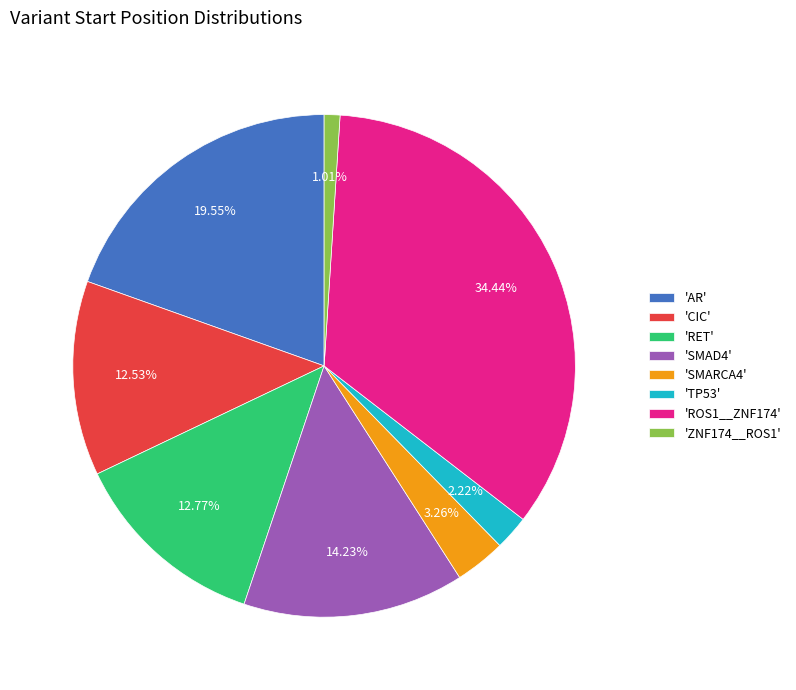

How many slices are in this pie chart?

8